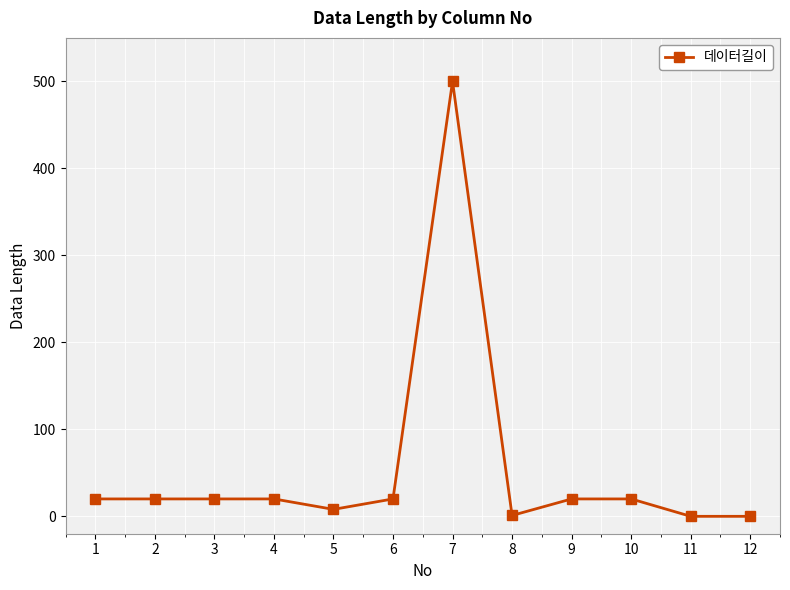

What is the greatest value displayed?

500